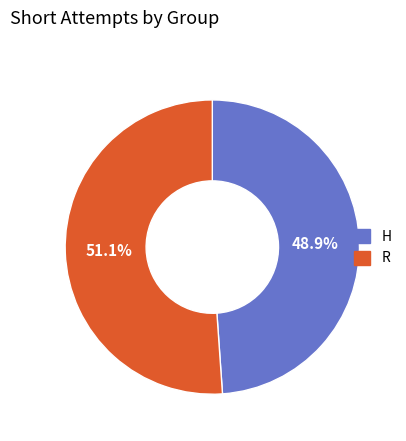

Between H and R, which is larger?

R